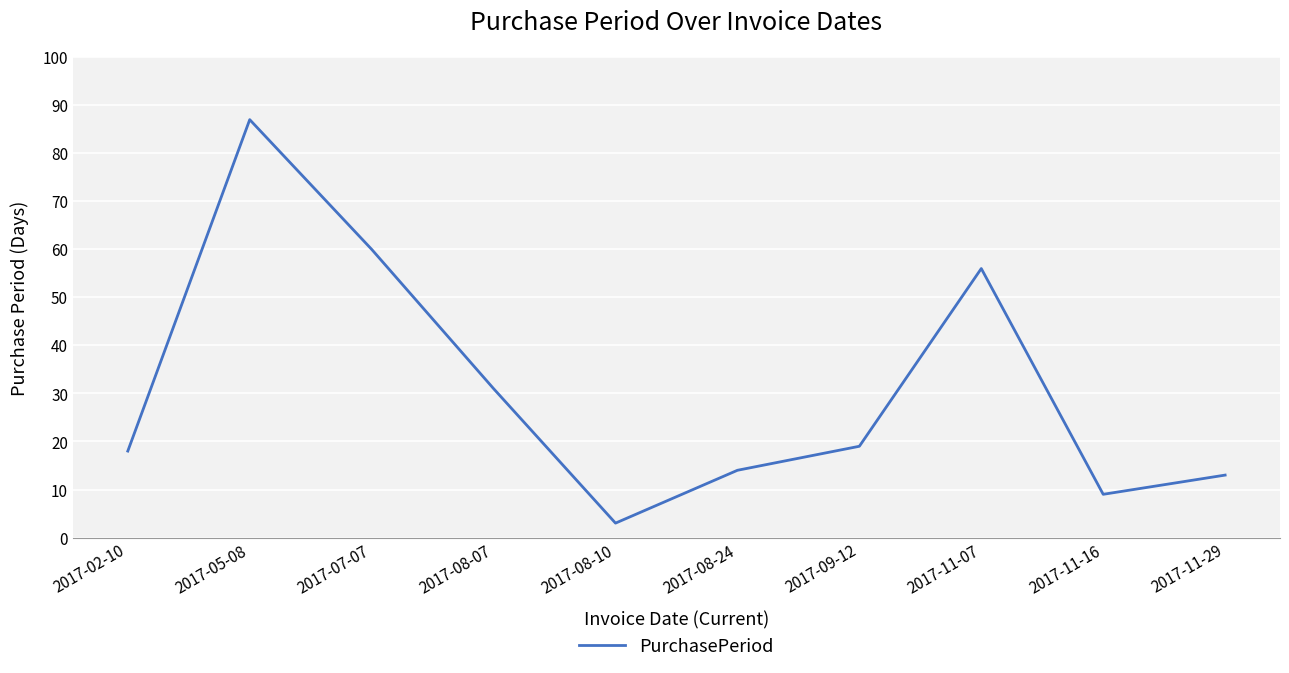

Which category has the highest value across all series?

2017-05-08